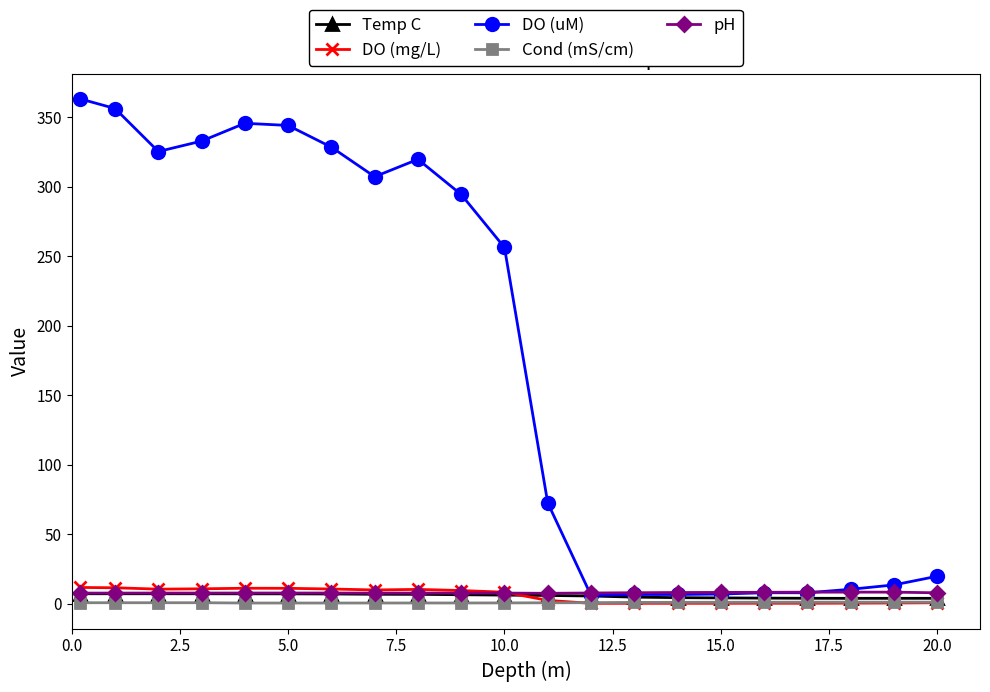

Which series has the largest range (max minus min)?

DO (uM)